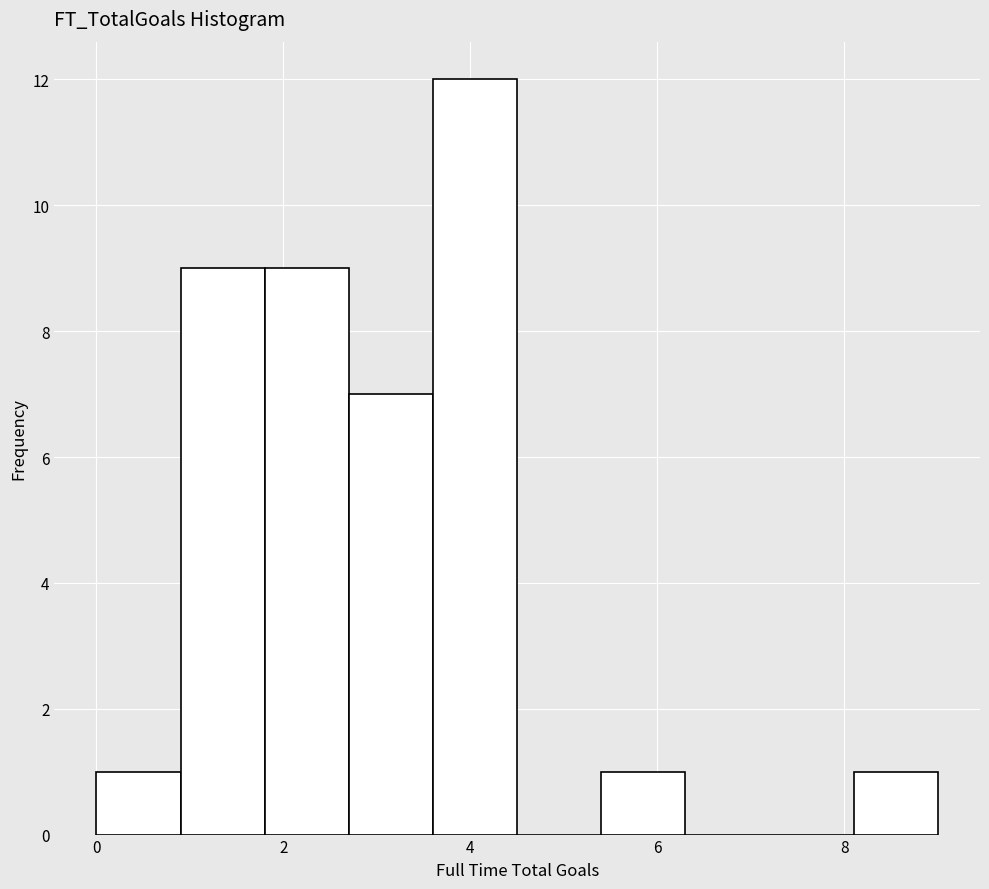

Reading left to right, list every bar in this chart as the range it spans on the x-axis followed by its height. Neither the bar edges nor the heights are printed on the chart, so give them approximately, as read against the axes.

0.0 to 0.9: 1
0.9 to 1.8: 9
1.8 to 2.7: 9
2.7 to 3.6: 7
3.6 to 4.5: 12
4.5 to 5.4: 0
5.4 to 6.3: 1
6.3 to 7.2: 0
7.2 to 8.1: 0
8.1 to 9.0: 1